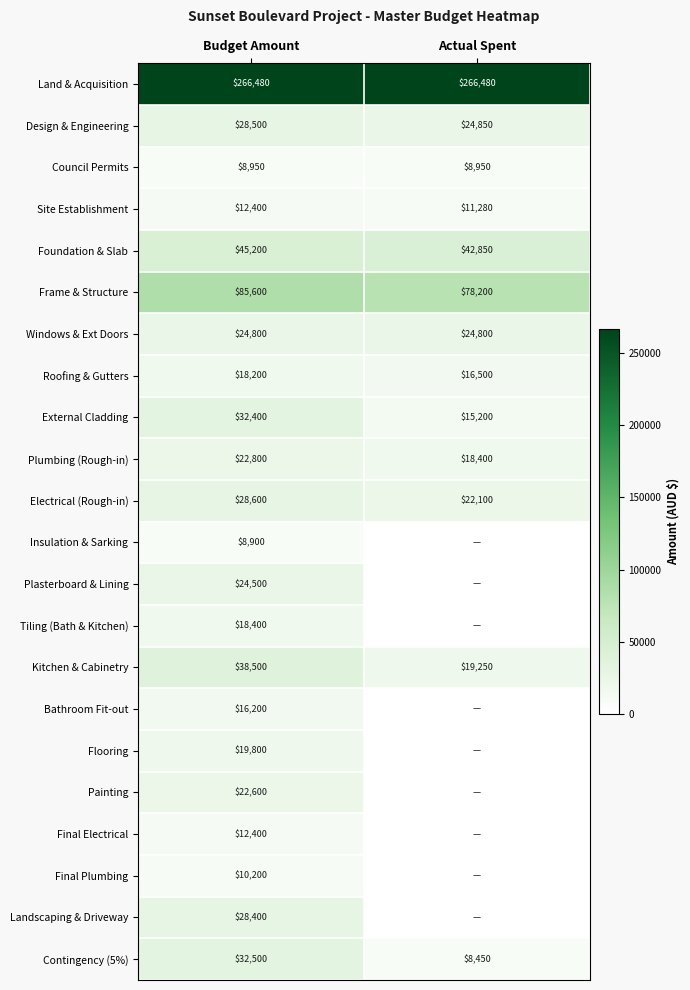

What is the total value across all series at Budget Amount?

806330